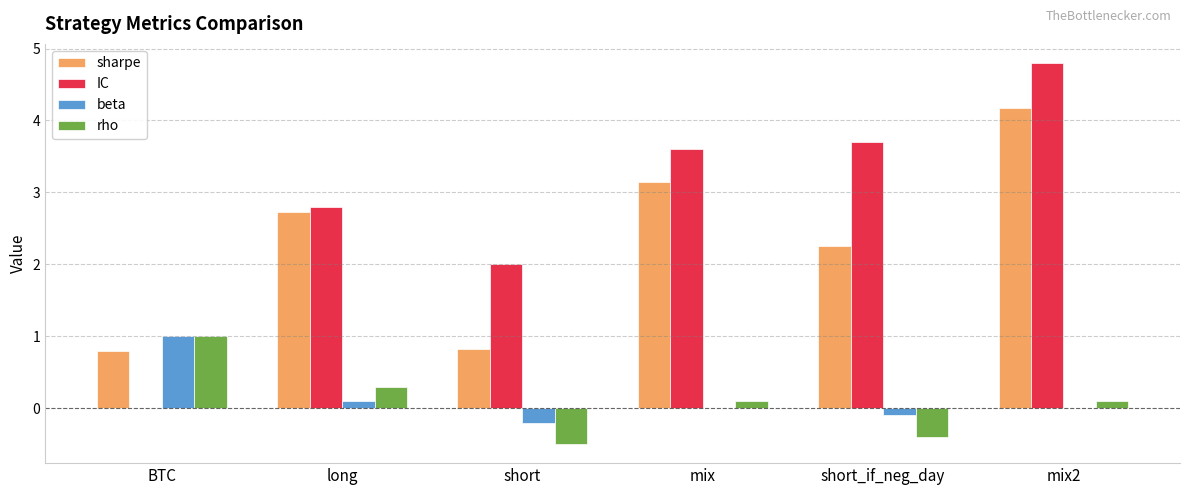

Which series changed the most between BTC and mix?

IC